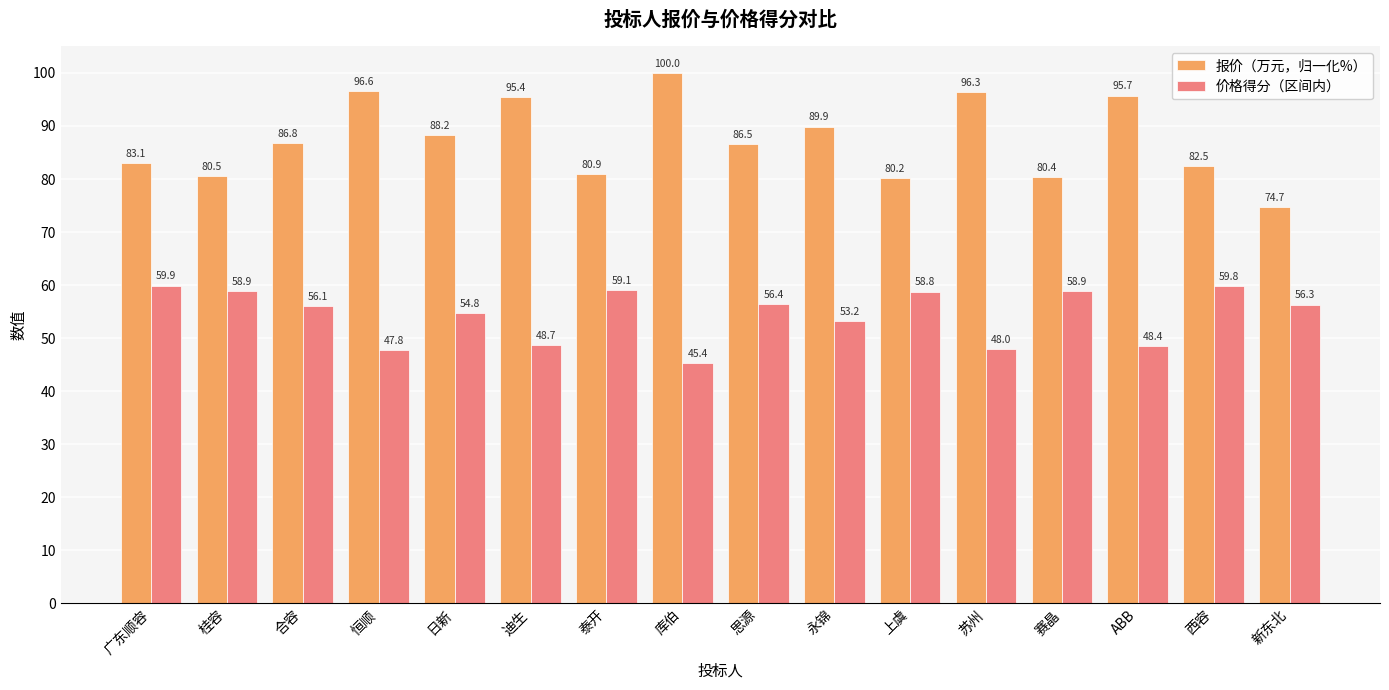

Rank the series by their average value, from highest to lowest.

报价（万元，归一化%）, 价格得分（区间内）